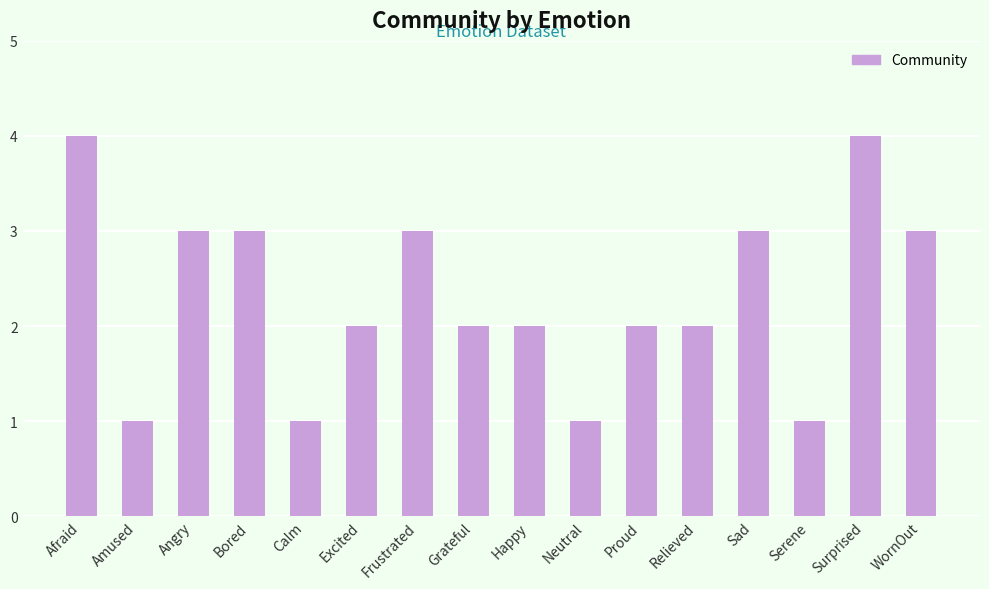

What is the ratio of the value at Frustrated to the value at Afraid?

0.8